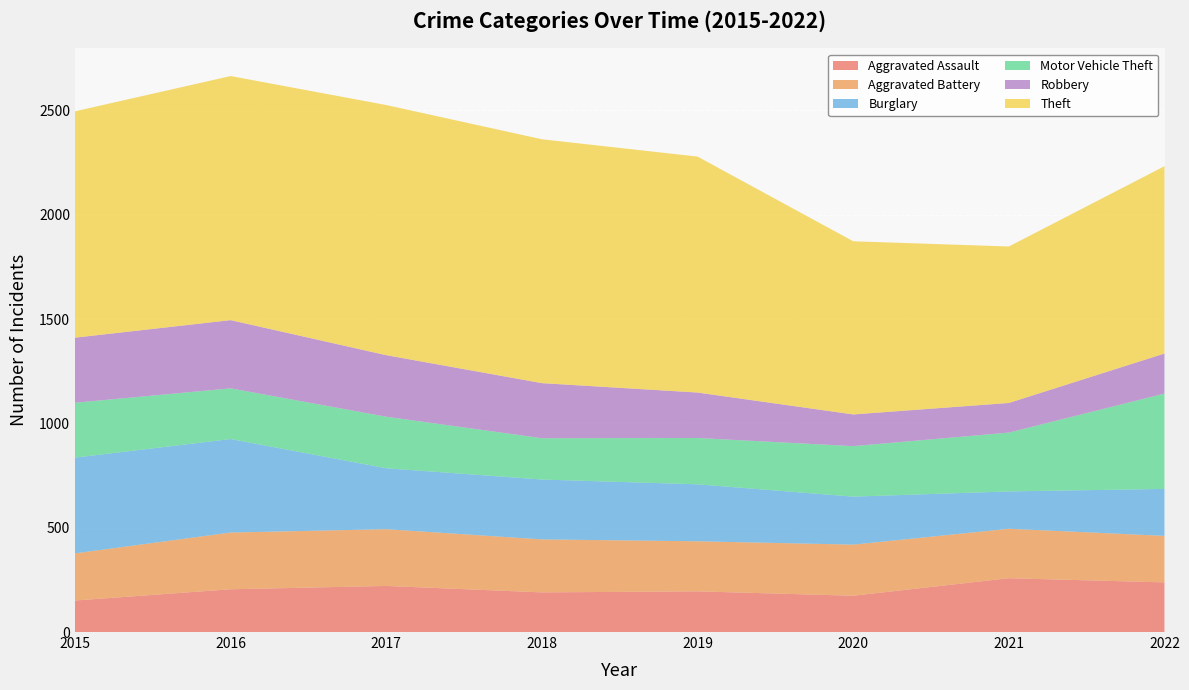

Is the value of Theft at 2022 greater than the value of Aggravated Assault at 2019?

Yes